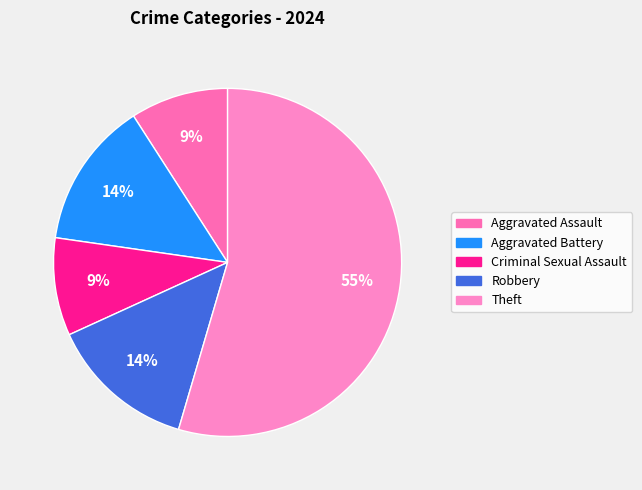

Which has a higher value, Aggravated Assault or Aggravated Battery?

Aggravated Battery